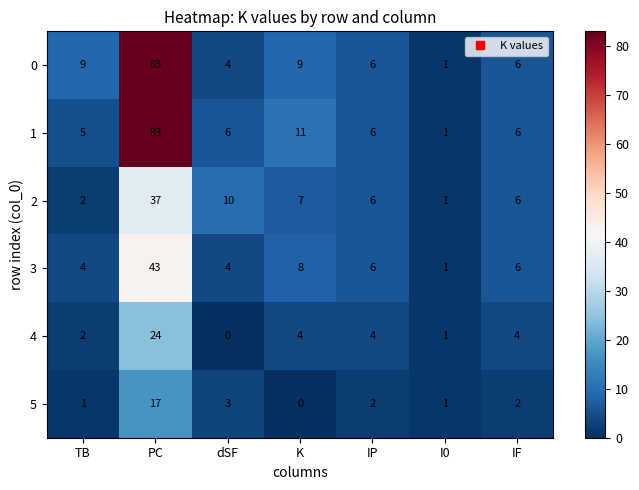

How many data points in 3 are less than 6?

3